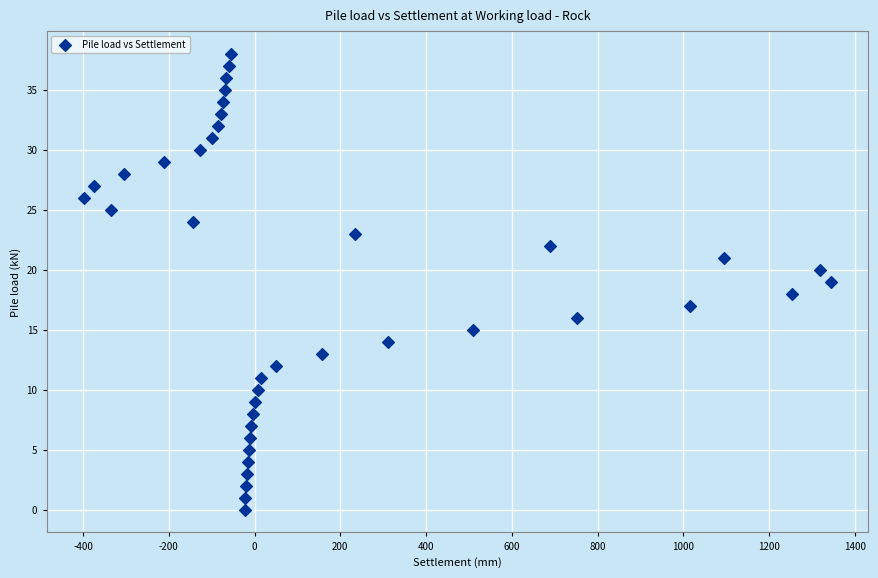

What is the range of Y values (max minus min)?

38